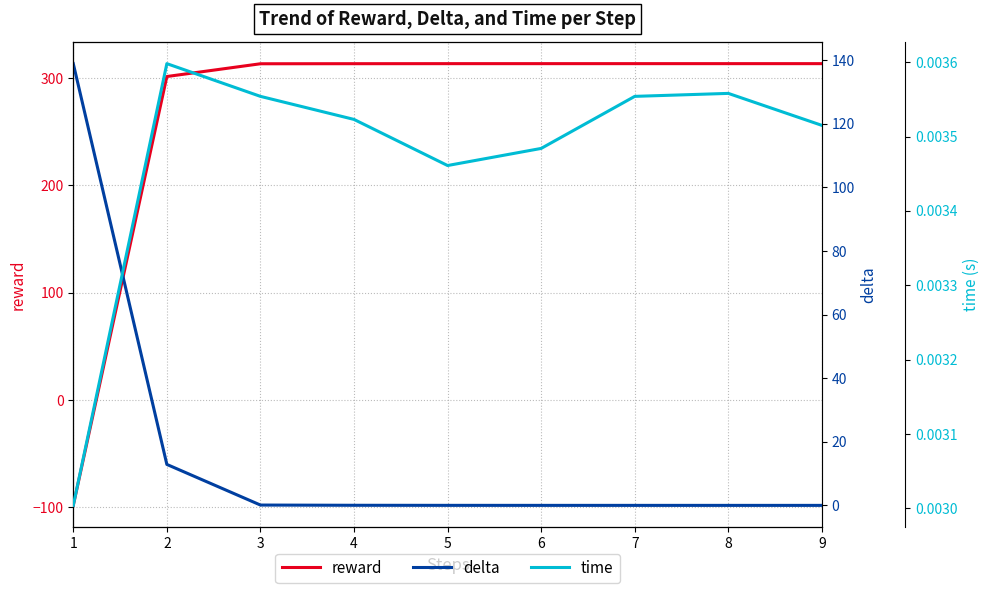

True or false: reward and time intersect in this chart.

True